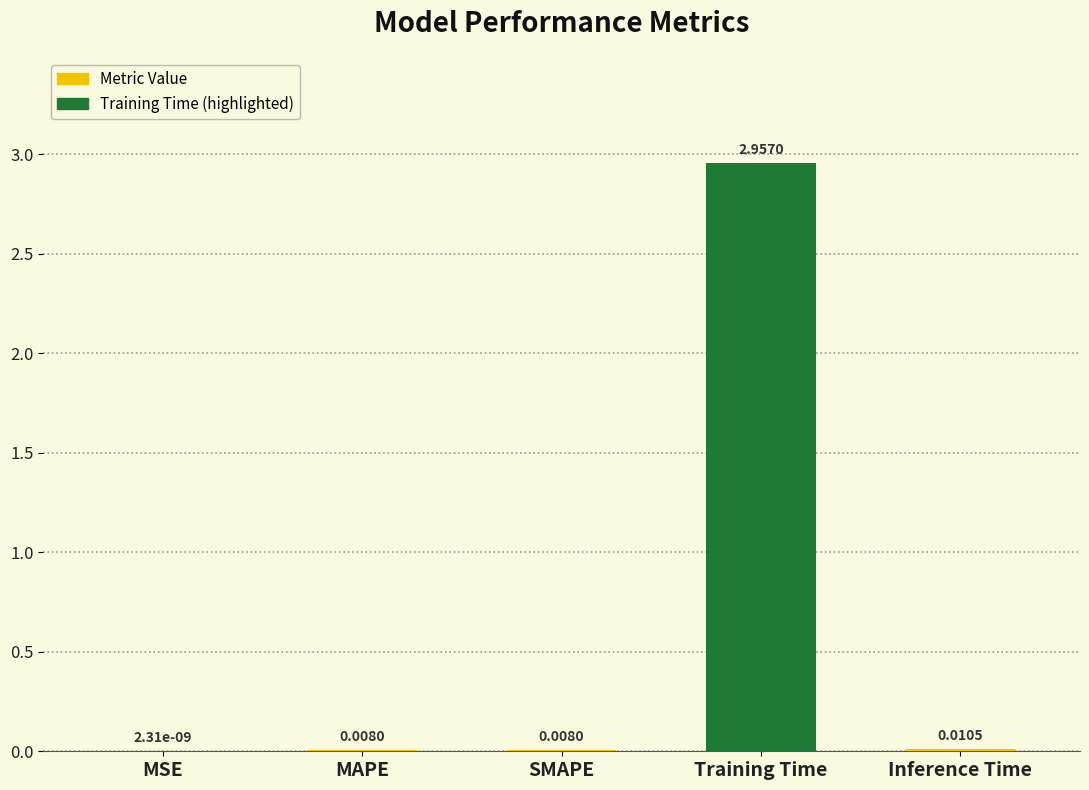

Which has a higher value, MAPE or Training Time?

Training Time